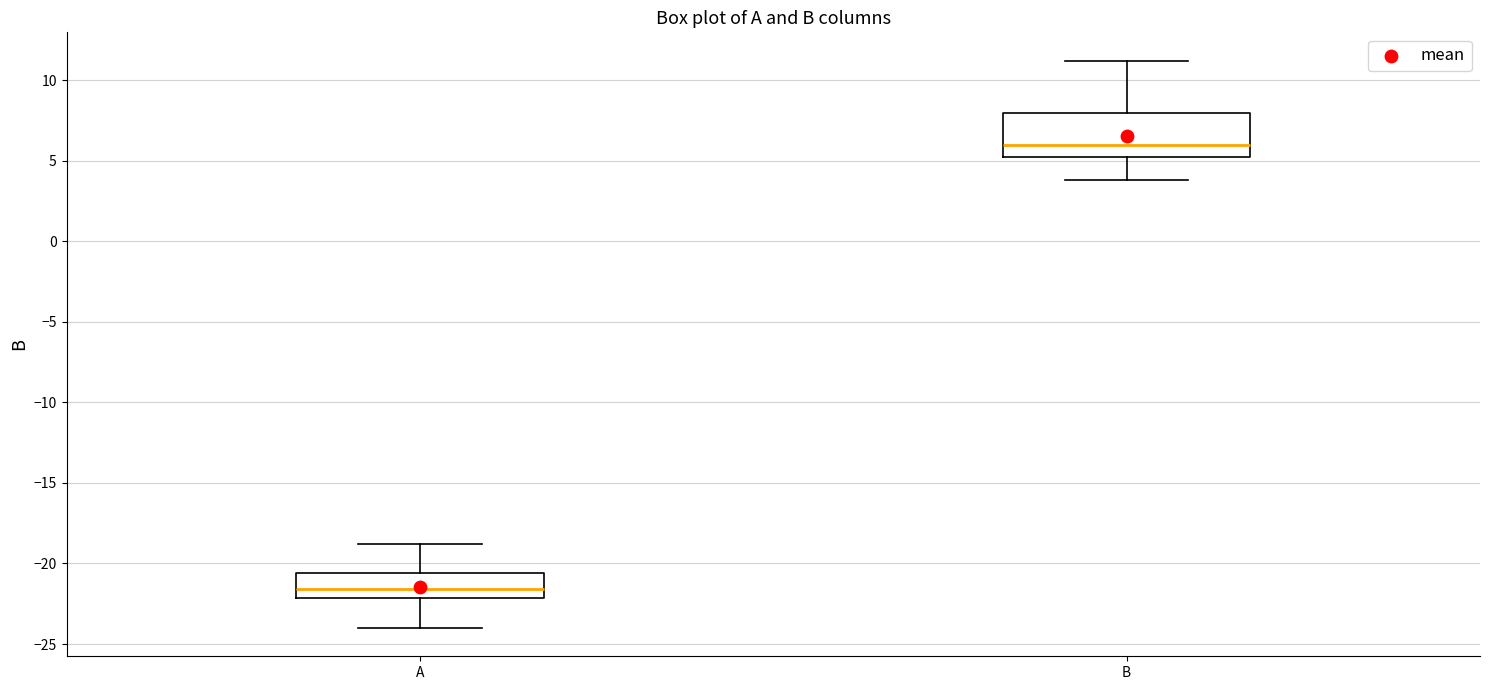

Reading left to right, transcribe this box plot: for each box, give where its median line is, the range the box spans, and where its two whiskers end, as read against the y-axis. The values are not printed on the chart, so give them approximately, as read against the axis.

A: median -21.5, box -22.0 to -20.5, whiskers -24.0 to -19.0
B: median 6.0, box 5.5 to 8.0, whiskers 4.0 to 11.0